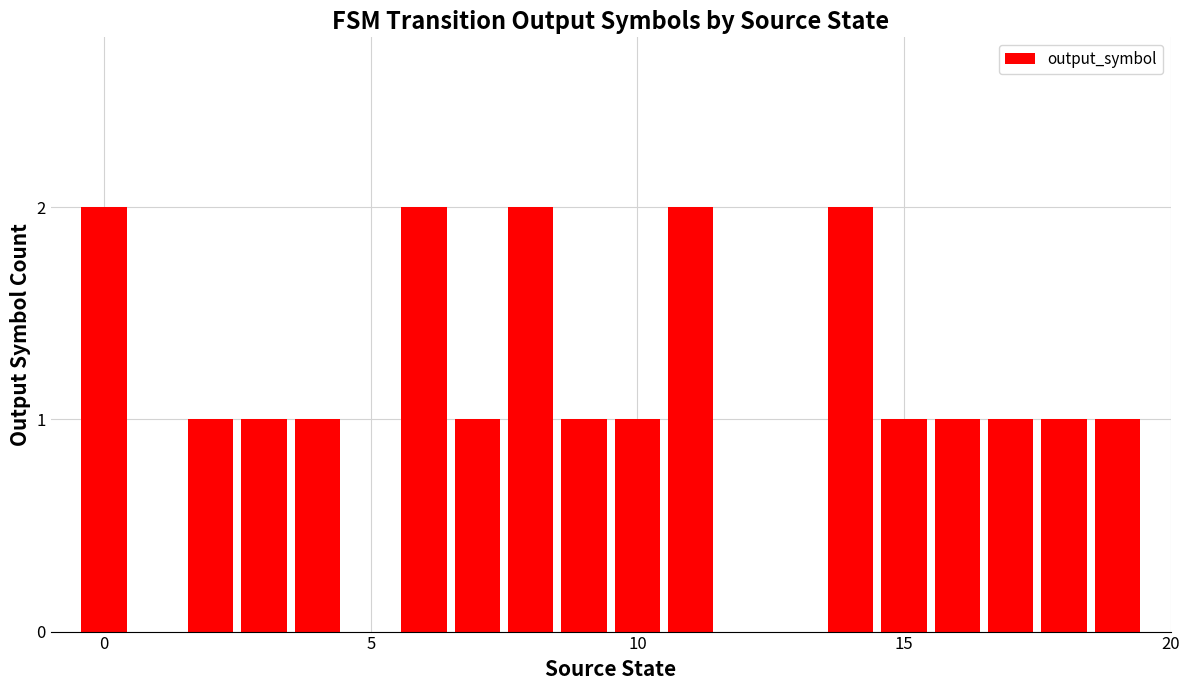

What is the sum of all values?

21